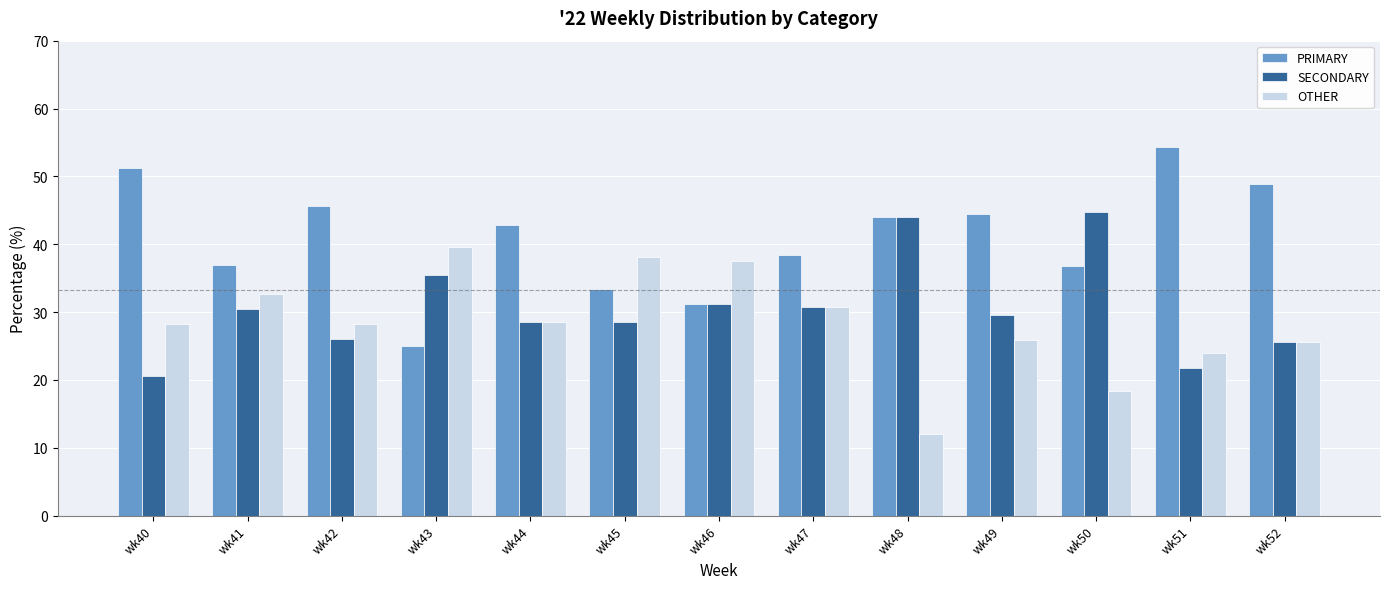

List the series in order of their overall mean, lowest first.

OTHER, SECONDARY, PRIMARY